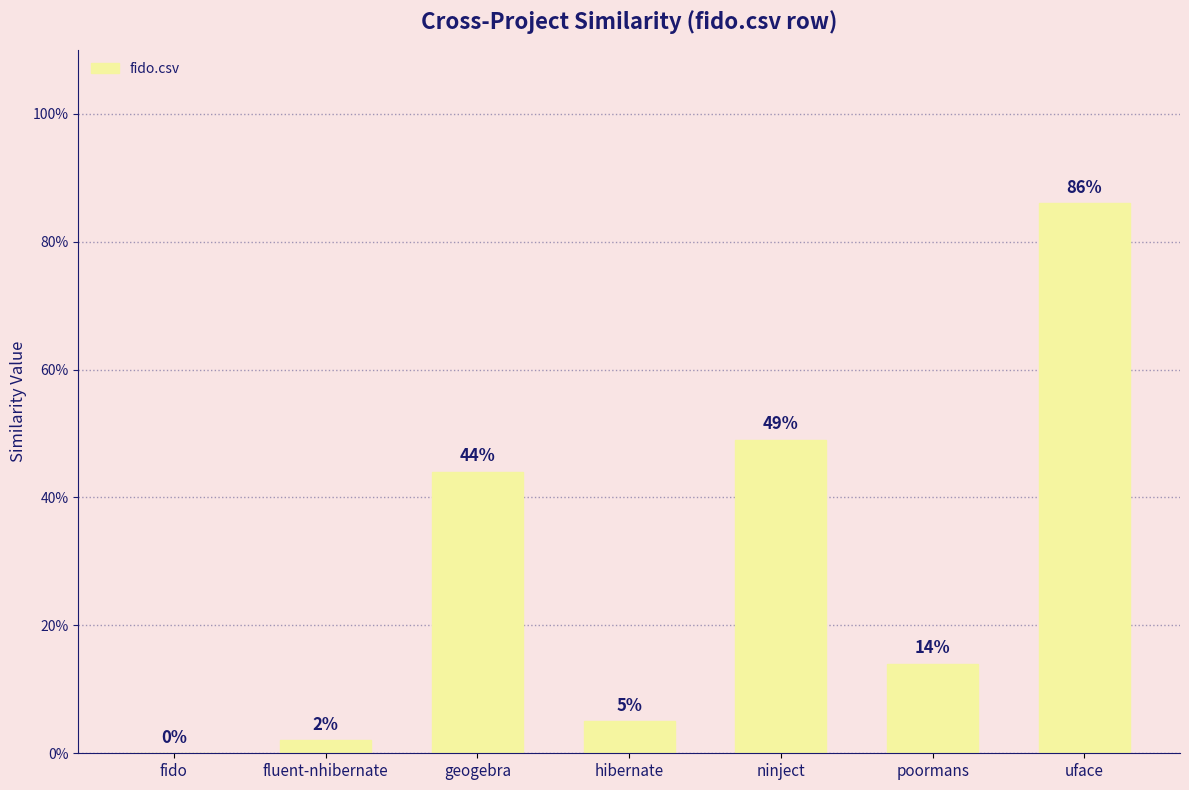

Are the bars horizontal?

No